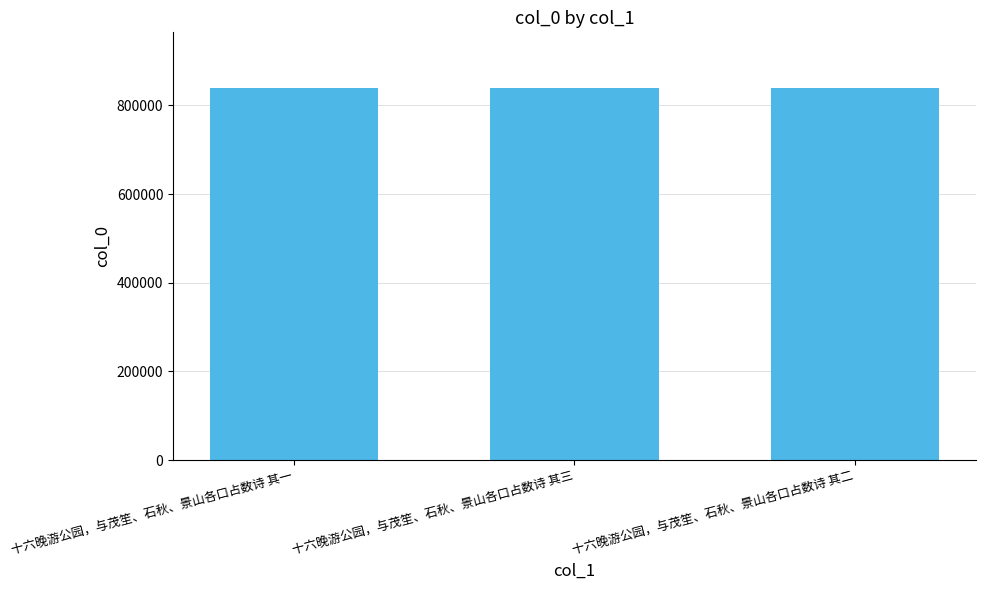

What is the change in value from 十六晚游公园，与茂笙、石秋、景山各口占数诗 其一 to 十六晚游公园，与茂笙、石秋、景山各口占数诗 其三?

+2